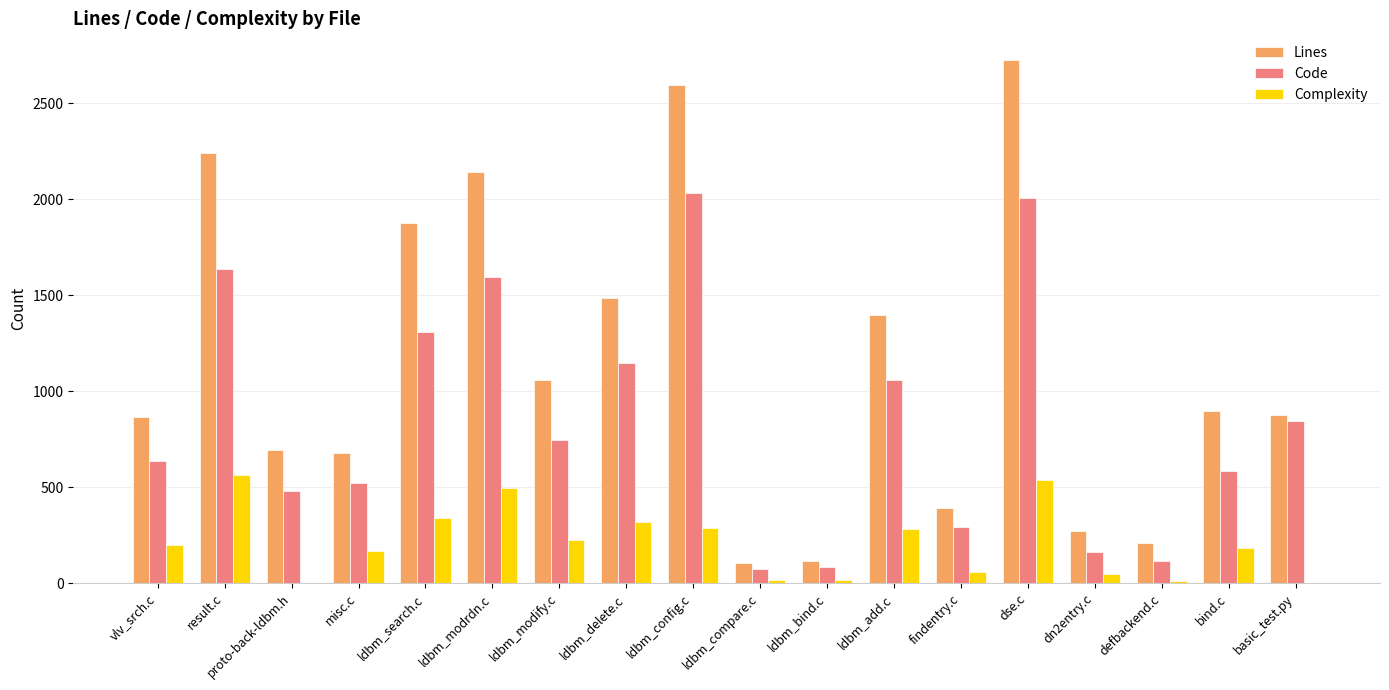

The Code series shows 76 at ldbm_compare.c. True or false?

True